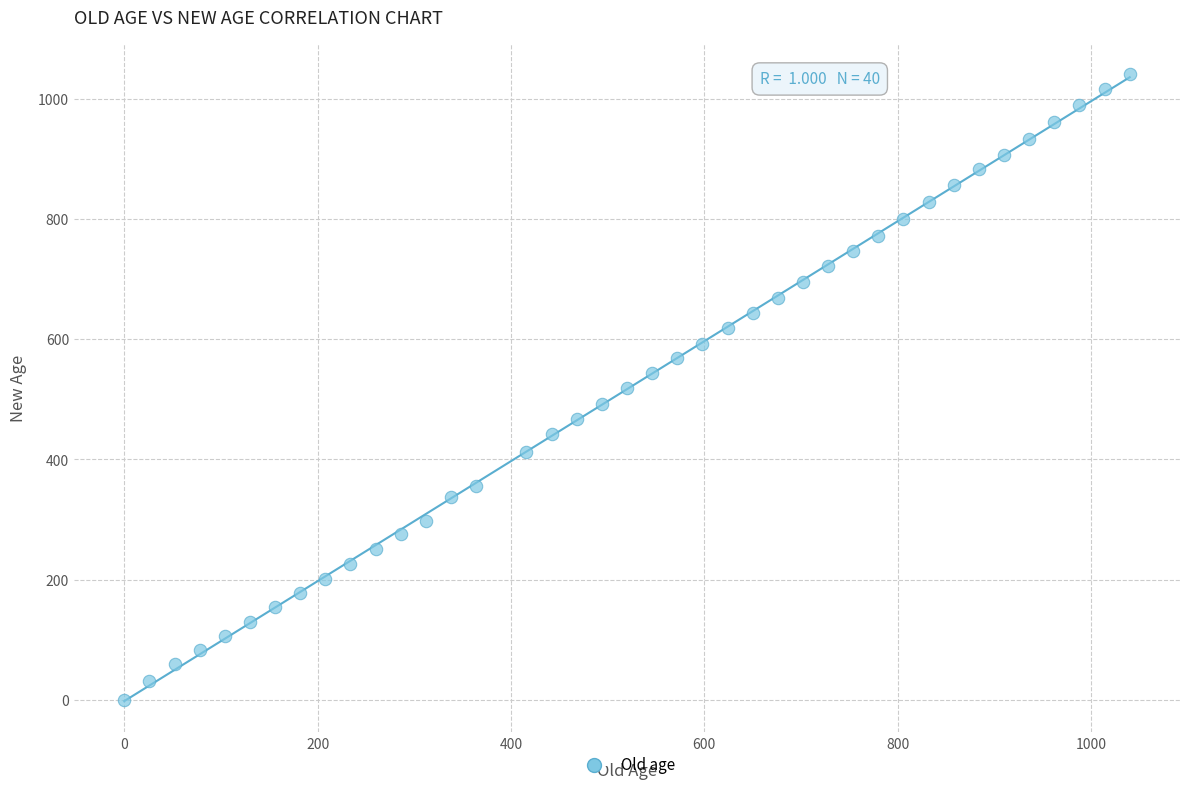

What is the range of X values (max minus min)?

1040.0